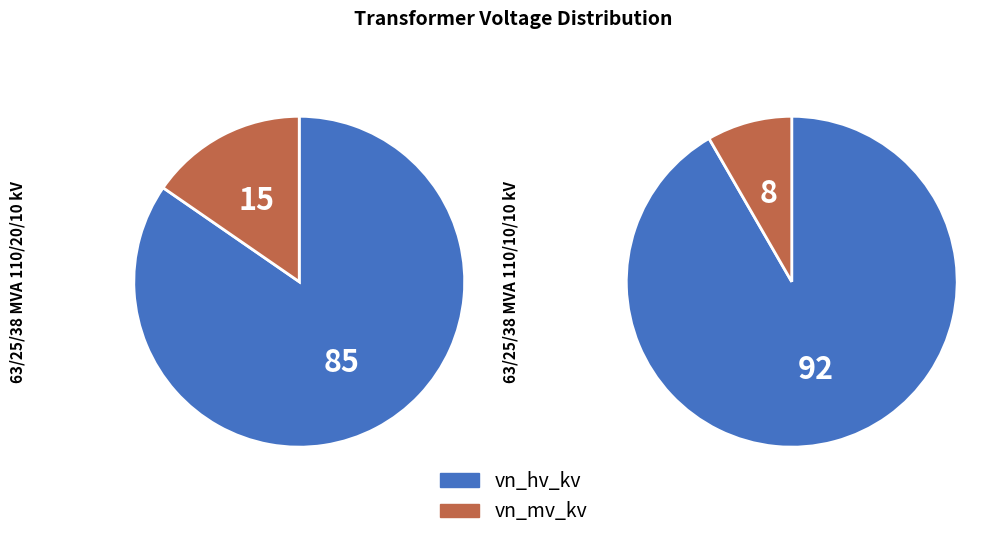

To the nearest percent, what portion does 63/25/38 MVA 110/10/10 kV represent?

50%